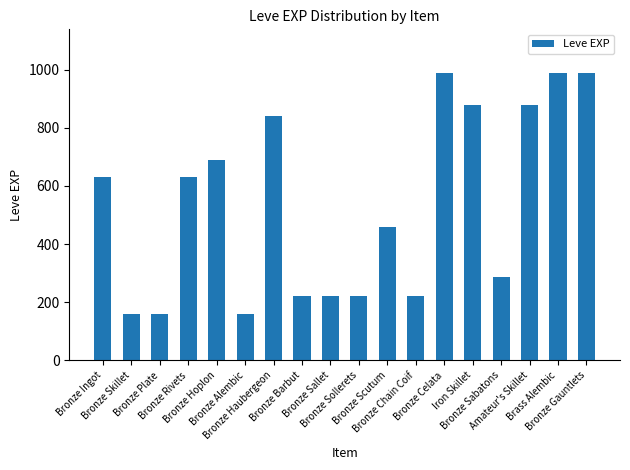

The value at Bronze Sallet is 87. True or false?

False